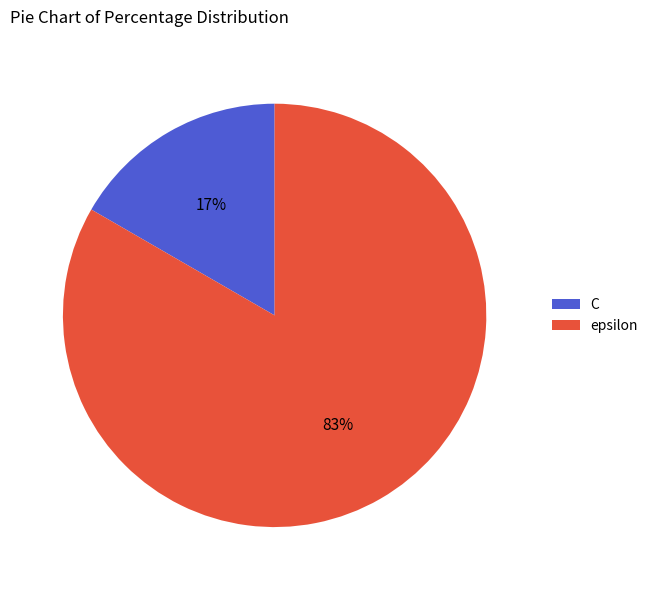

How many slices are in this pie chart?

2